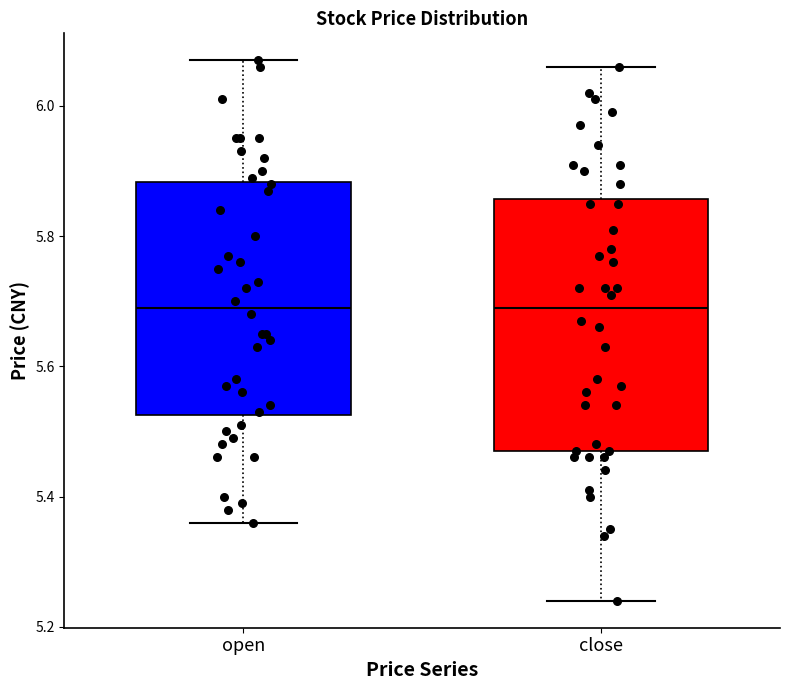

Reading left to right, read every box against the y-axis: the position of its median line, the range the box covers, and the ends of its whiskers. The values are not printed on the chart, so give them approximately, as read against the axis.

open: median 5.70, box 5.52 to 5.88, whiskers 5.36 to 6.08
close: median 5.70, box 5.48 to 5.86, whiskers 5.24 to 6.06